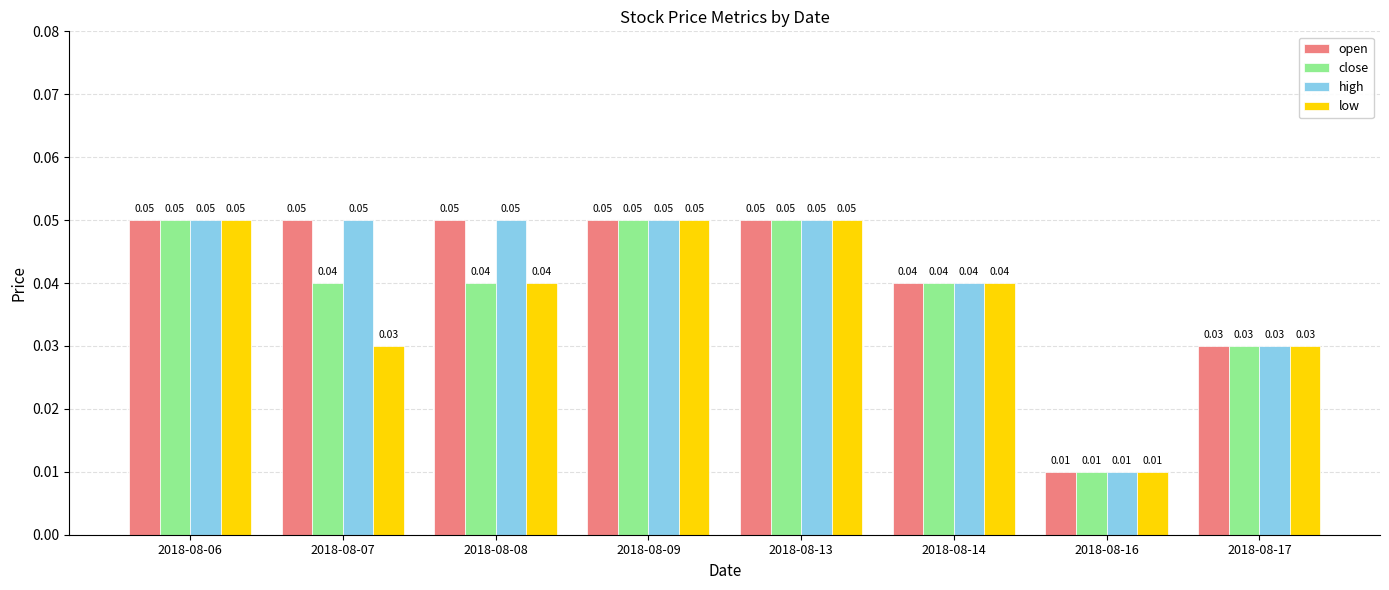

Which category has the lowest value across all series?

2018-08-16